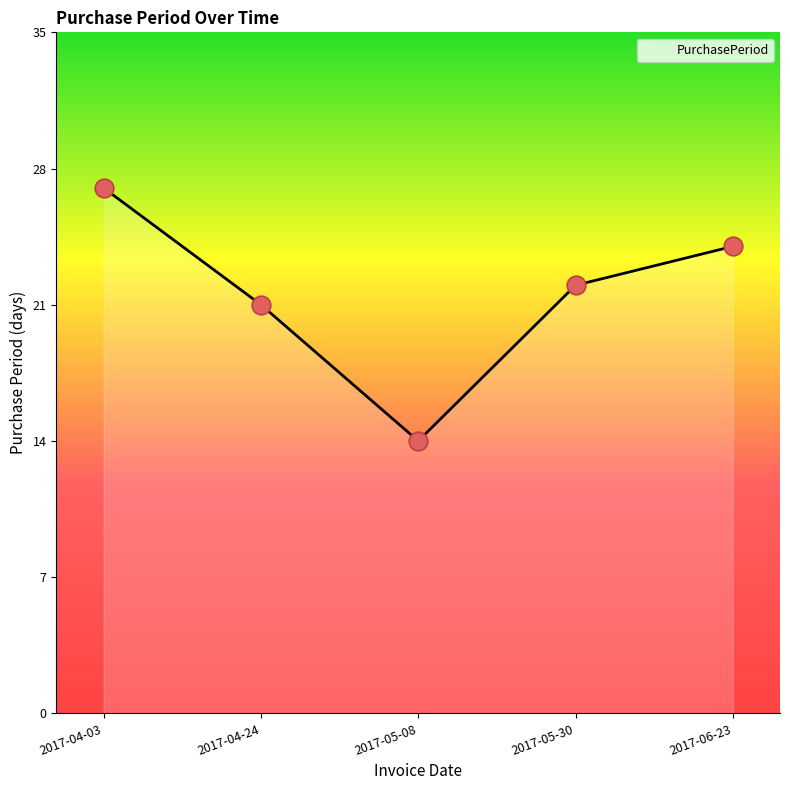

What is the change in value from 2017-04-03 to 2017-04-24?

-6